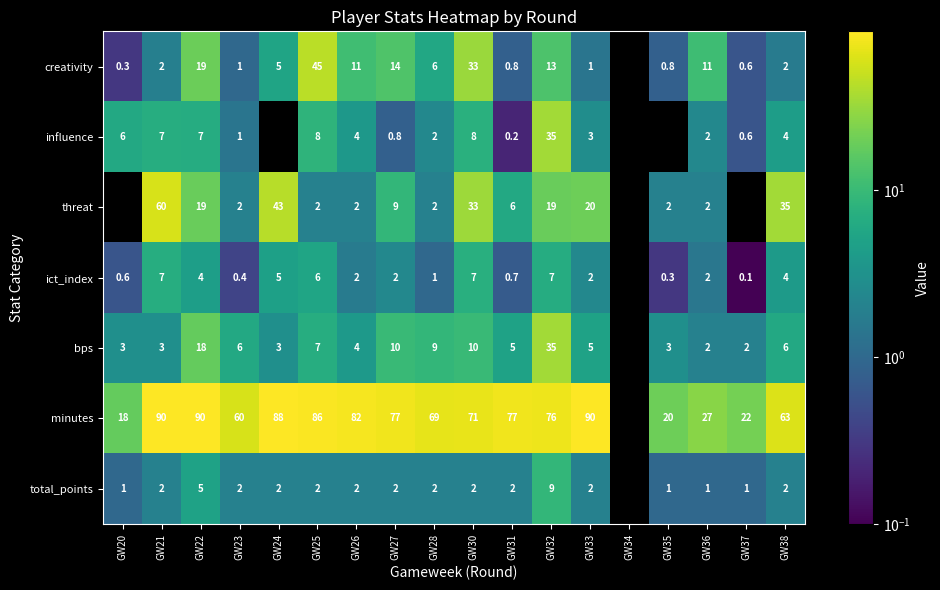

What is the smallest value displayed?

0.1